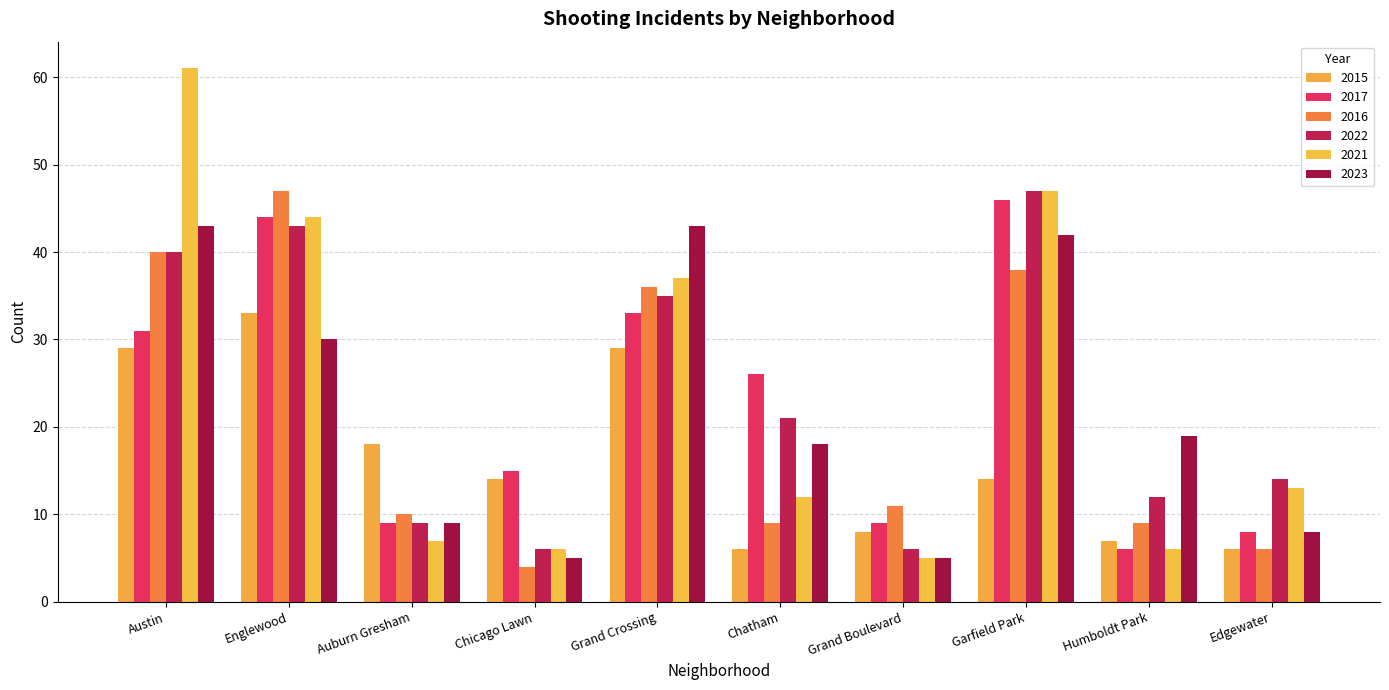

How many data points in 2017 are less than 26?

5